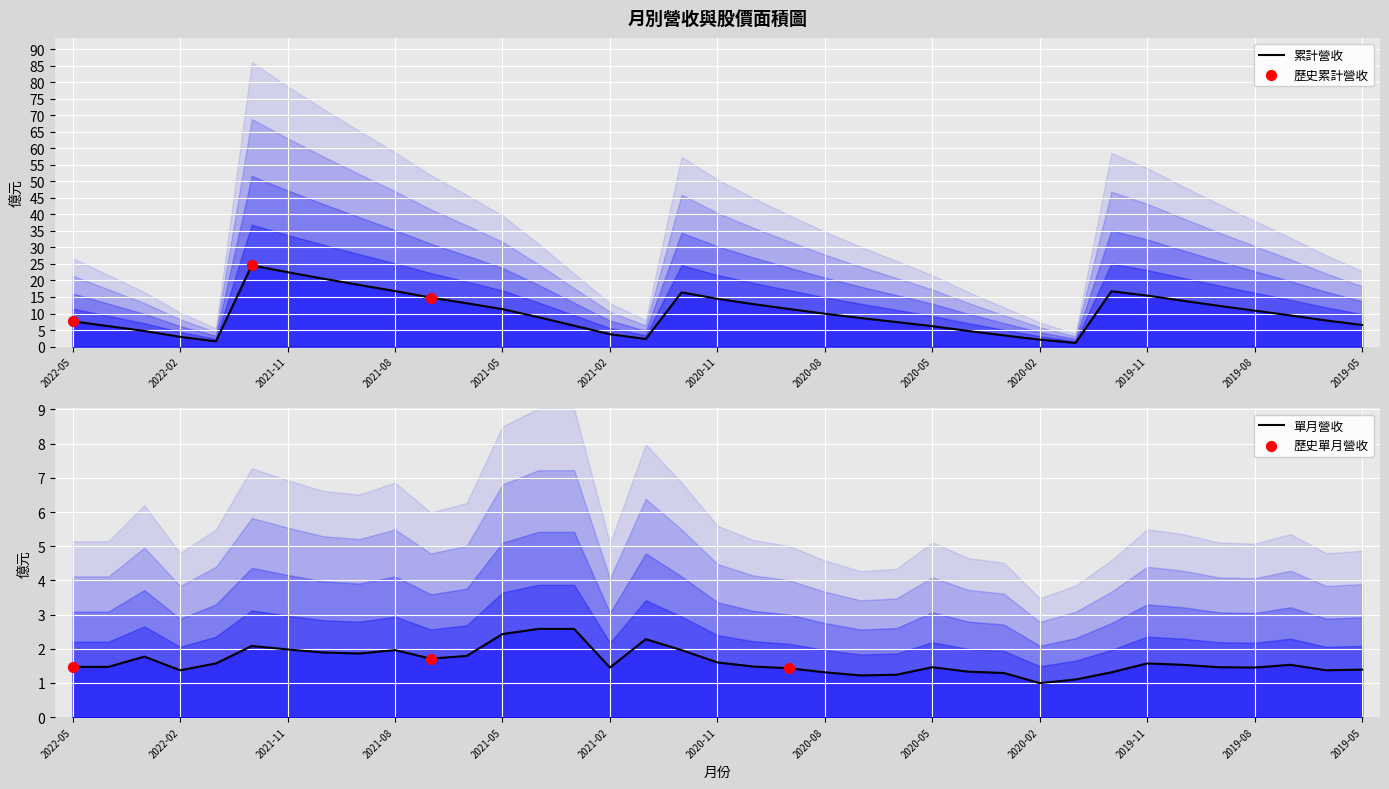

Which series reaches the maximum Y coordinate?

累計營收(億)